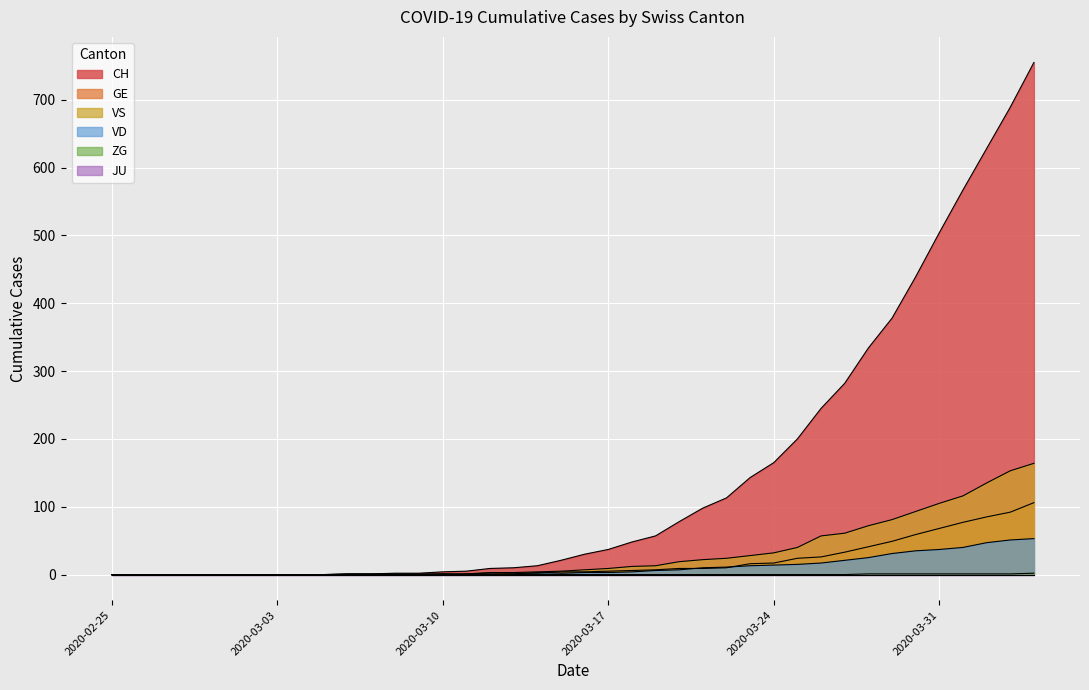

What is the greatest value displayed?

755